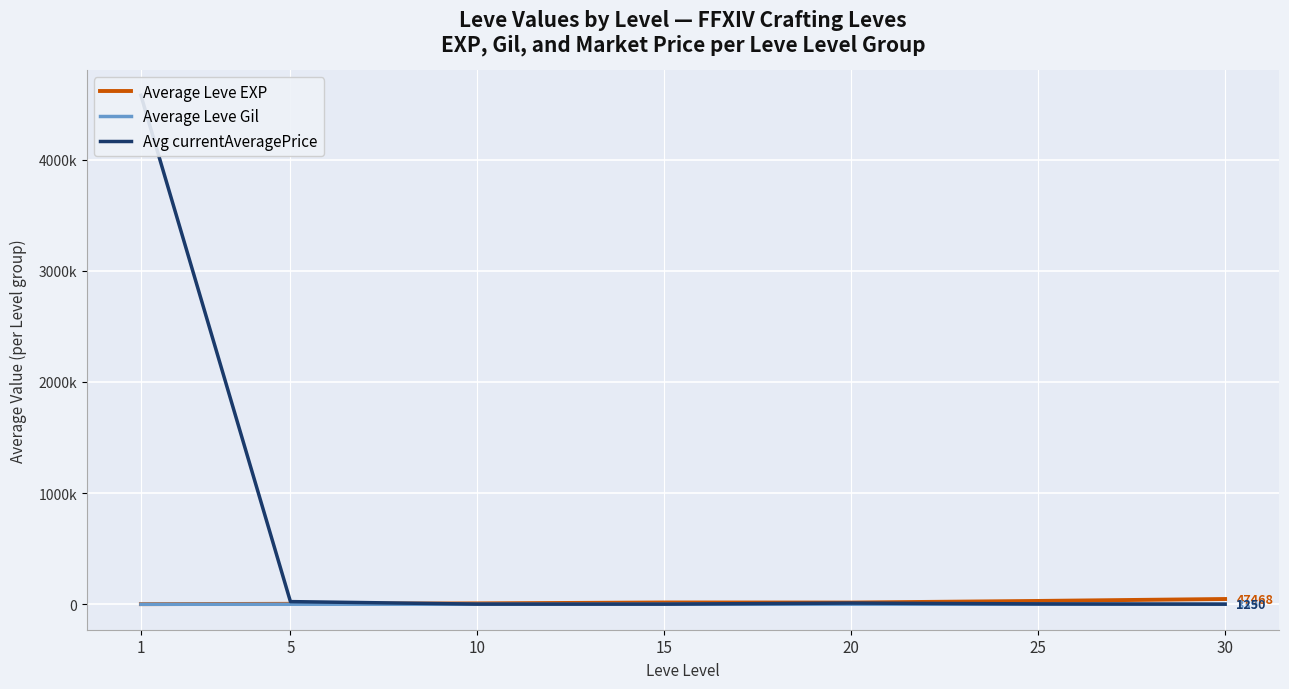

In Avg currentAveragePrice, how many points are lower than both neighbors (excluding endpoints)?

1